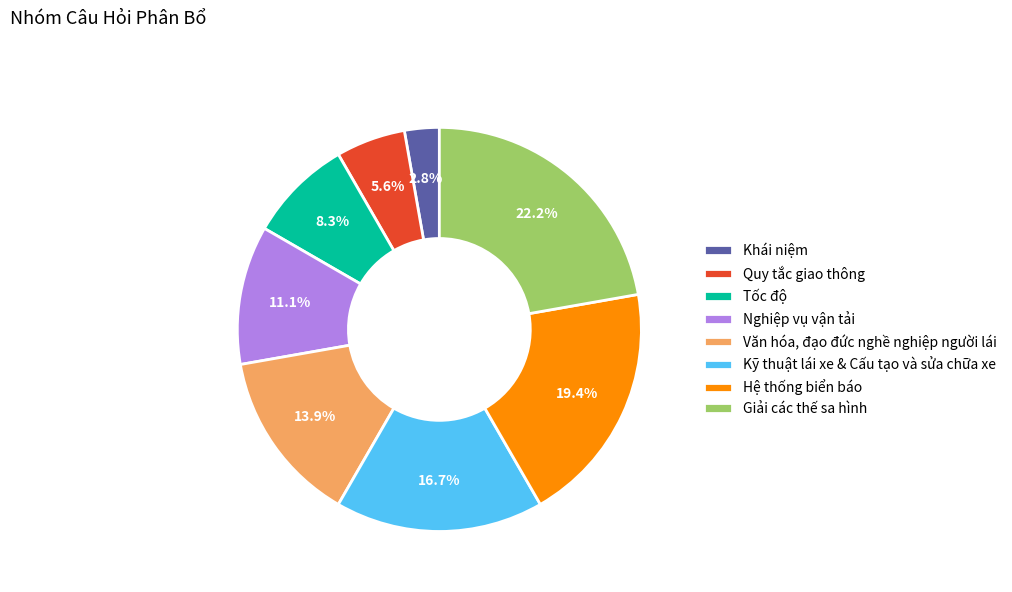

Count the number of slices in the pie.

8